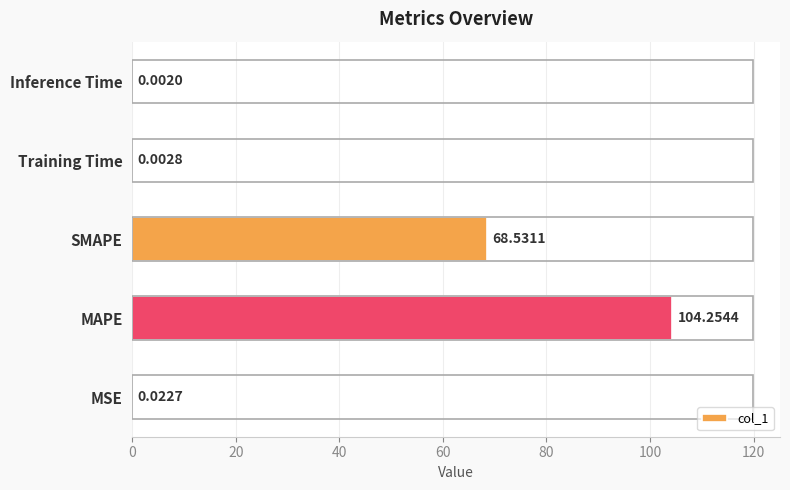

Count the number of categories in the chart.

5